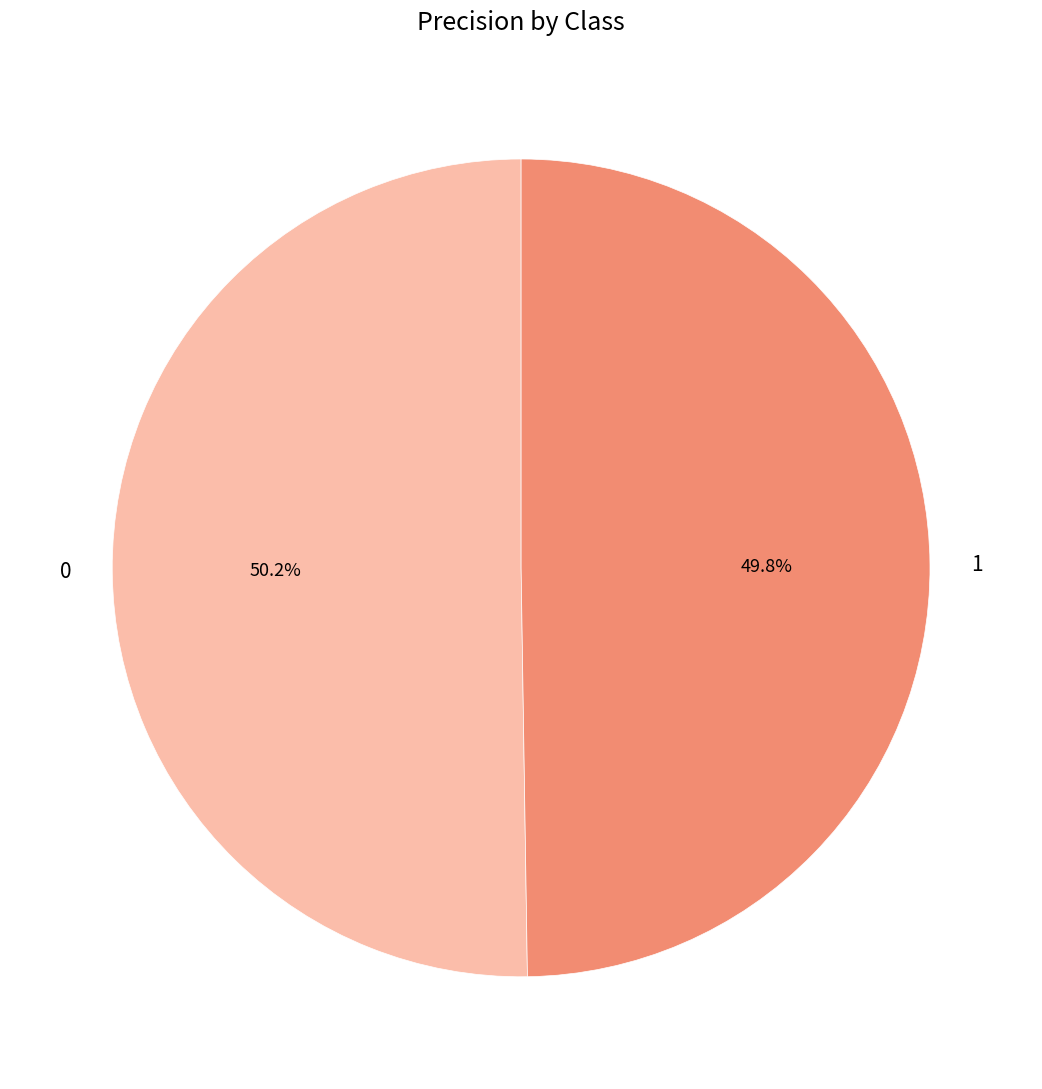

To the nearest percent, what is the combined percentage of 0 and 1?

100%